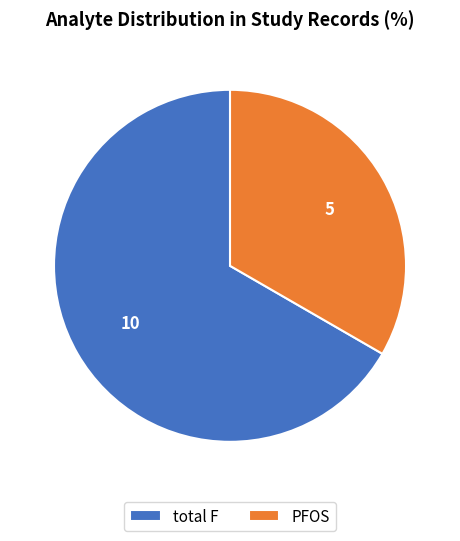

Is PFOS the majority of the pie?

No